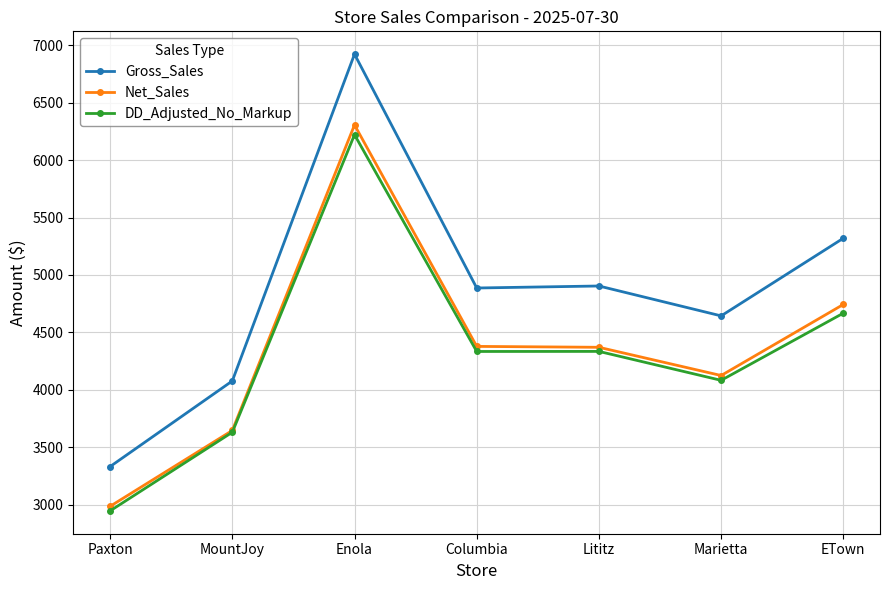

At which category is the sum across all series the highest?

Enola